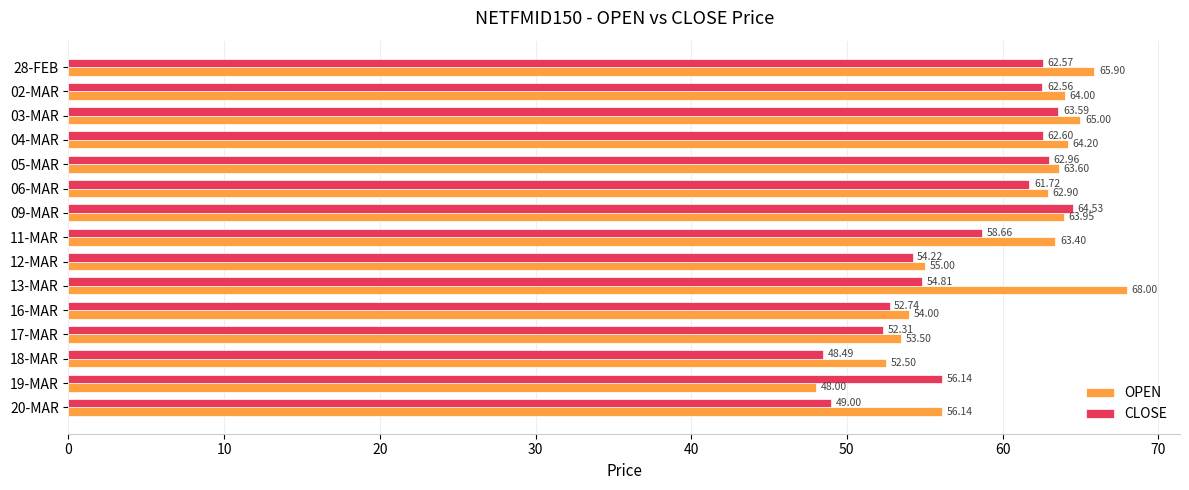

At how many categories does at least one series exceed 59?

9